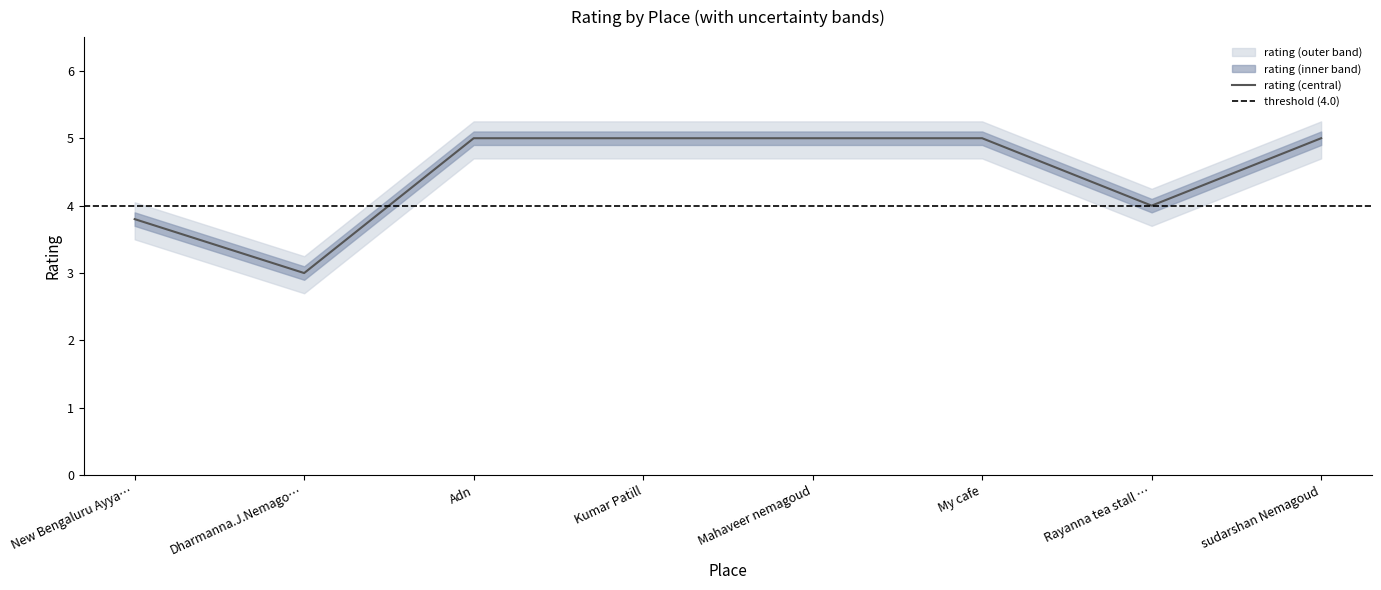

The rating (central) series shows 5.0 at Mahaveer nemagoud. True or false?

True